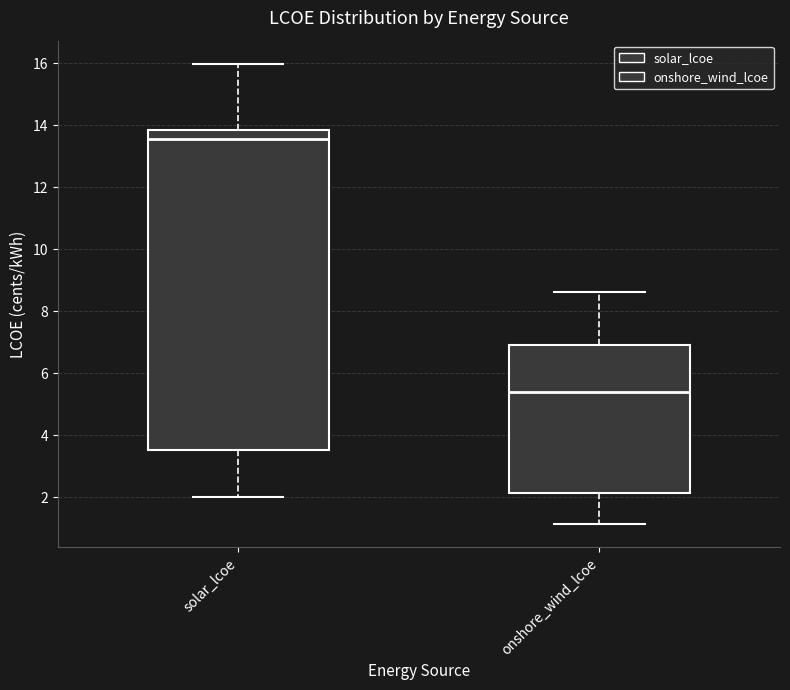

Where is the upper edge of the box for onshore_wind_lcoe on the y-axis? The values are not printed on the chart, so give them approximately, as read against the axis.

7.0